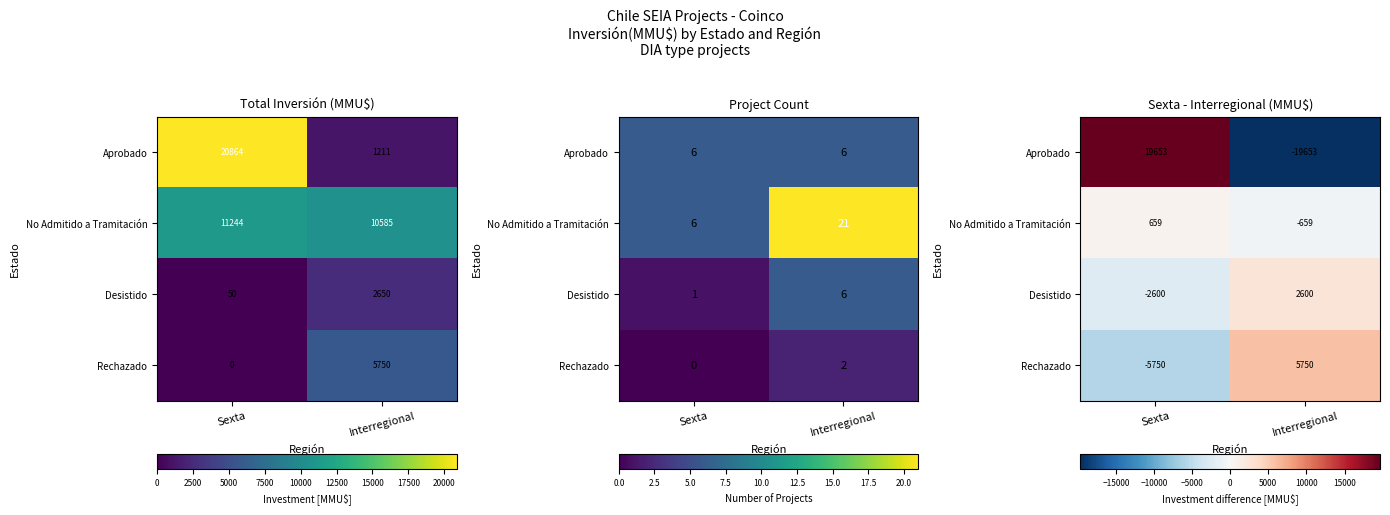

What is the difference between the highest and lowest values at Interregional?

25403